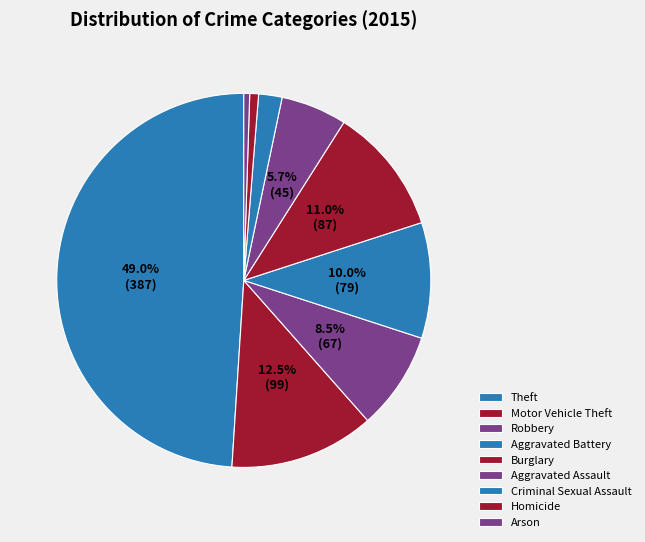

Does Burglary account for over 50% of the chart?

No